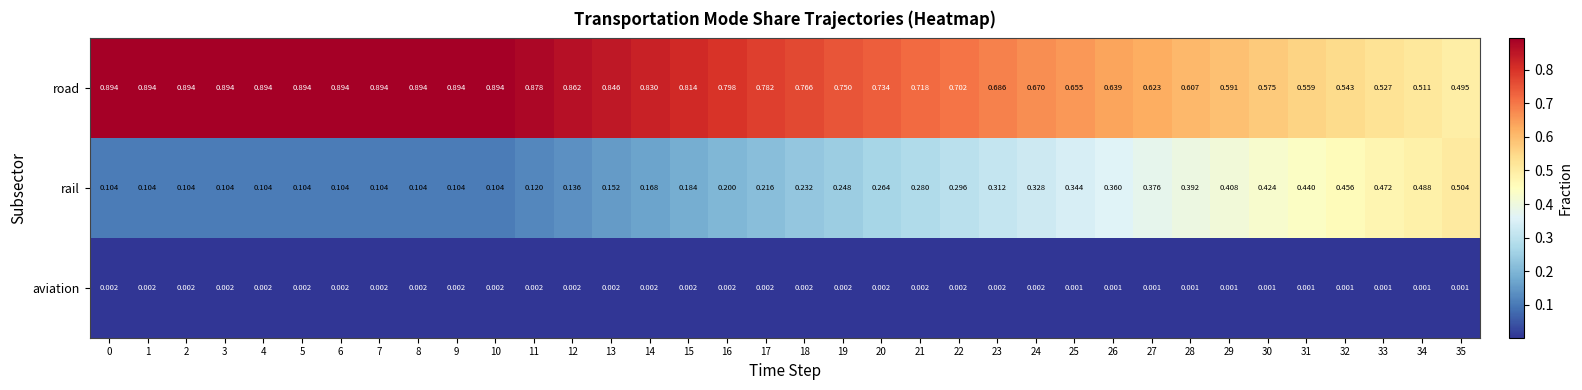

Between 19 and 26, which series saw the biggest shift?

rail